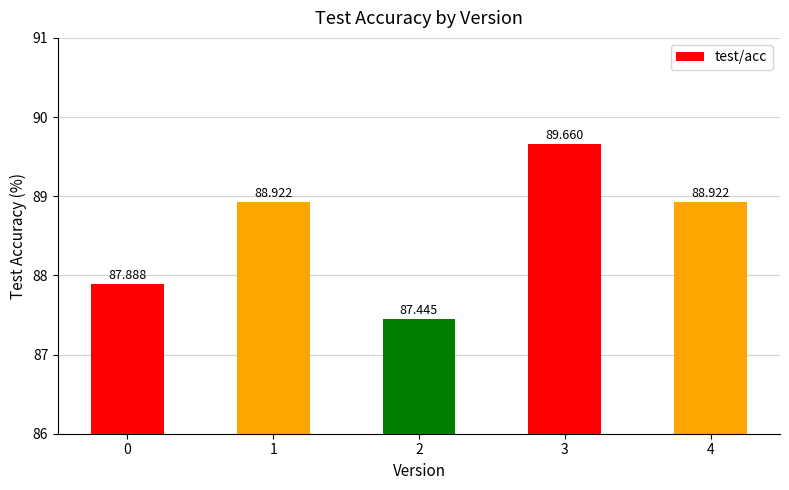

At which category does the chart reach its peak across all series?

3